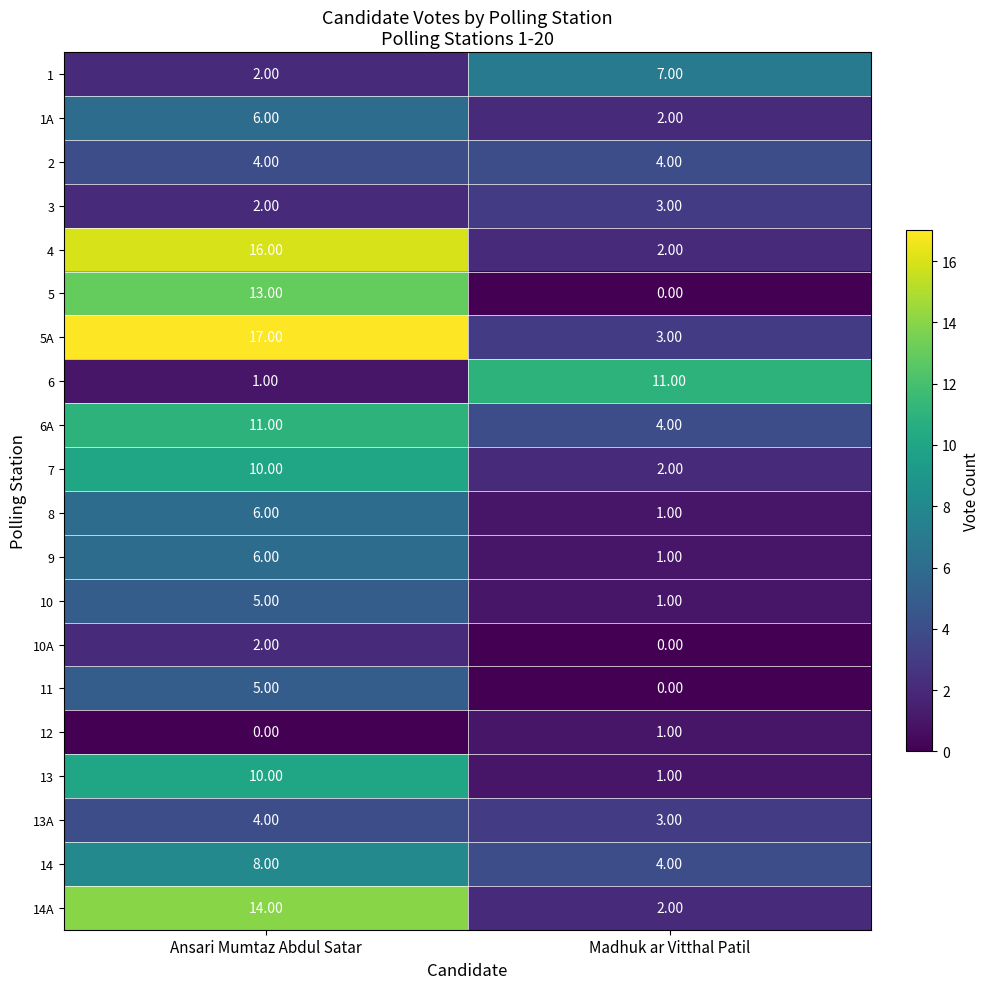

What is the spread (max minus min) of values at Madhuk ar Vitthal Patil?

11